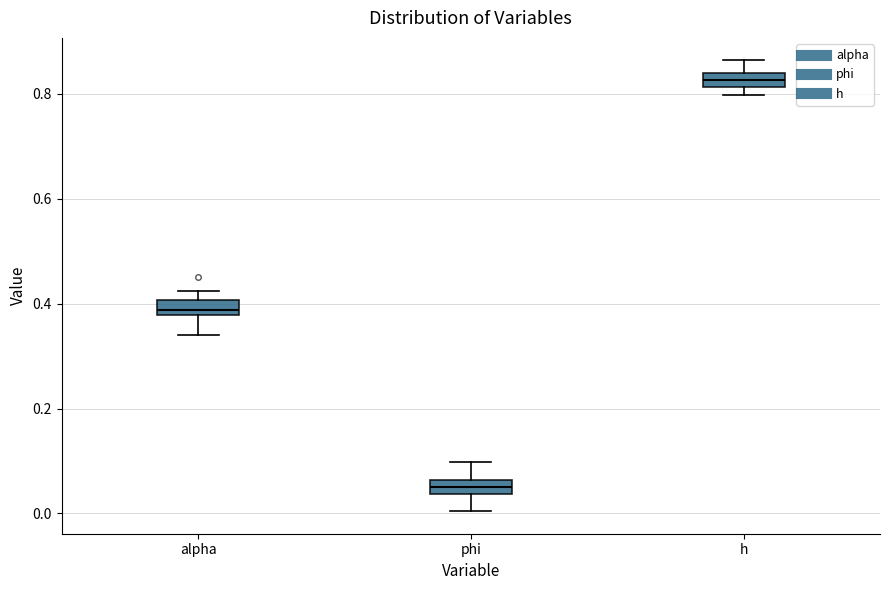

Where is the lower edge of the box for phi on the y-axis? The values are not printed on the chart, so give them approximately, as read against the axis.

0.04